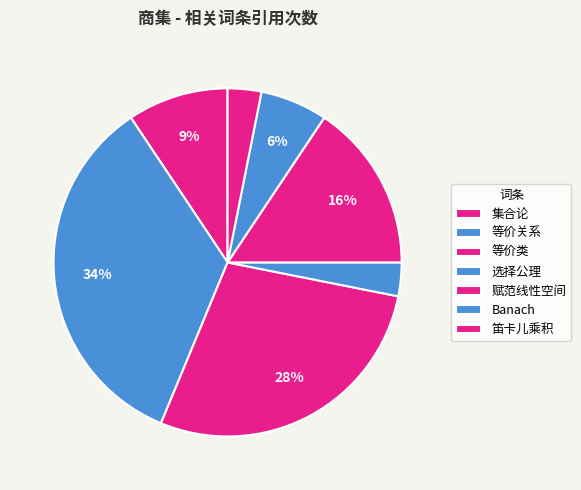

To the nearest percent, what percentage of the pie is Banach?

6%